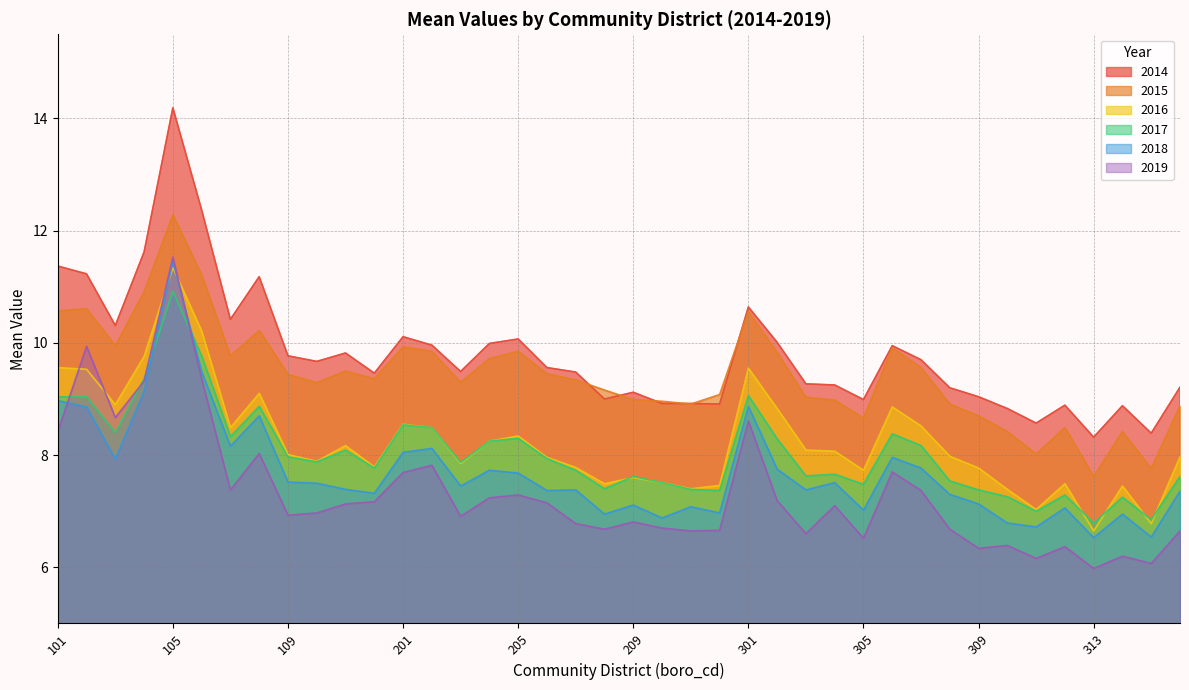

True or false: mean_2018 and mean_2016 intersect in this chart.

True